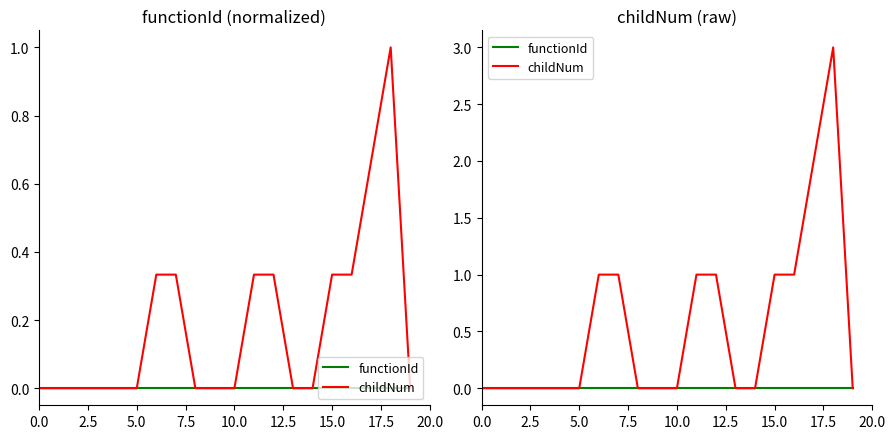

Reading left to right, list all the values displayed in this chart.

functionId: 0	0	0	0	0	0	0	0	0	0	0	0	0	0	0	0	0	0	0	0
childNum: 0	0	0	0	0	0	1	1	0	0	0	1	1	0	0	1	1	2	3	0